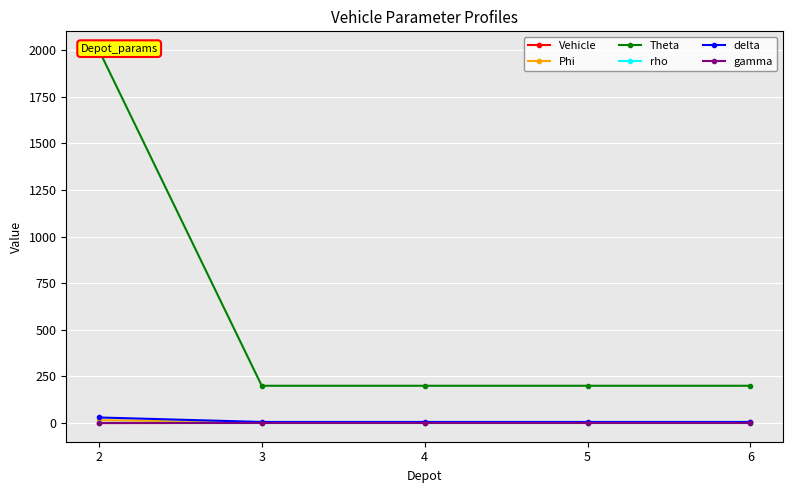

Which category has the lowest value in the Vehicle series?

2